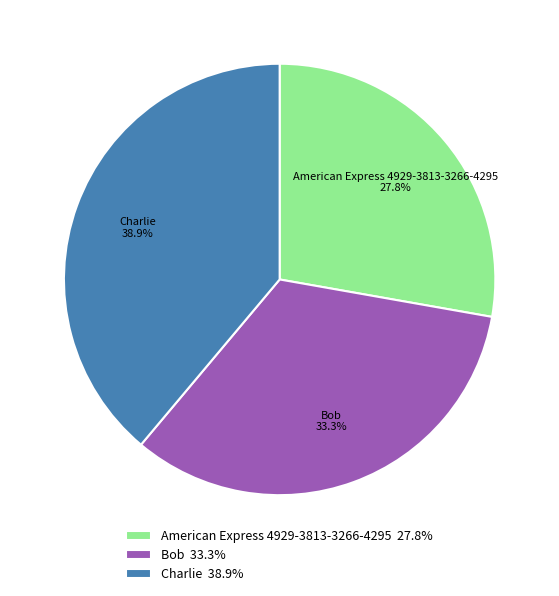

How many slices are in this pie chart?

3